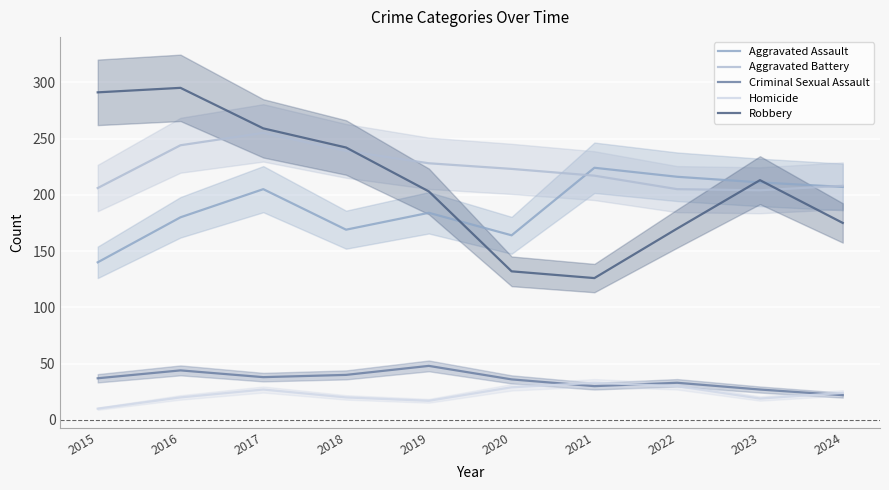

Between 2015 and 2019, which series saw the biggest shift?

Robbery